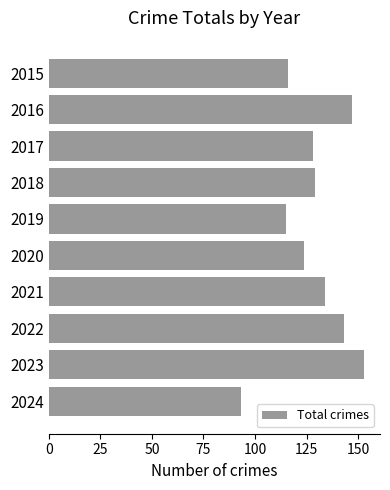

What is the approximate value at 2022, to the nearest 5?

145